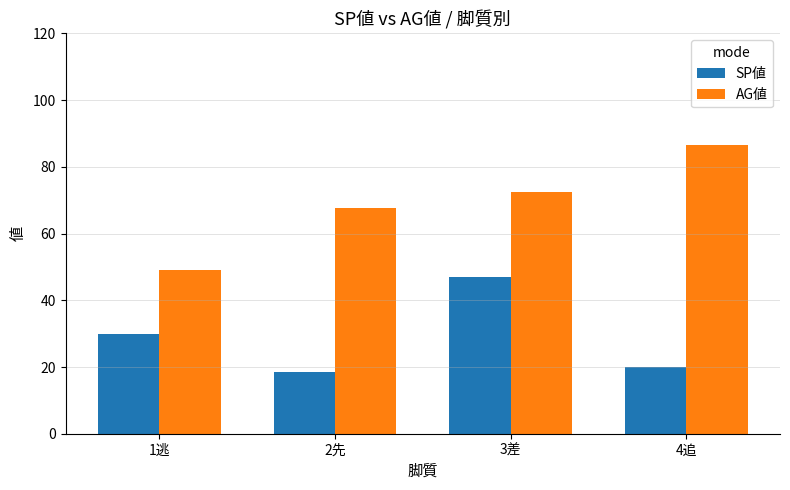

Which category has the lowest value across all series?

2先